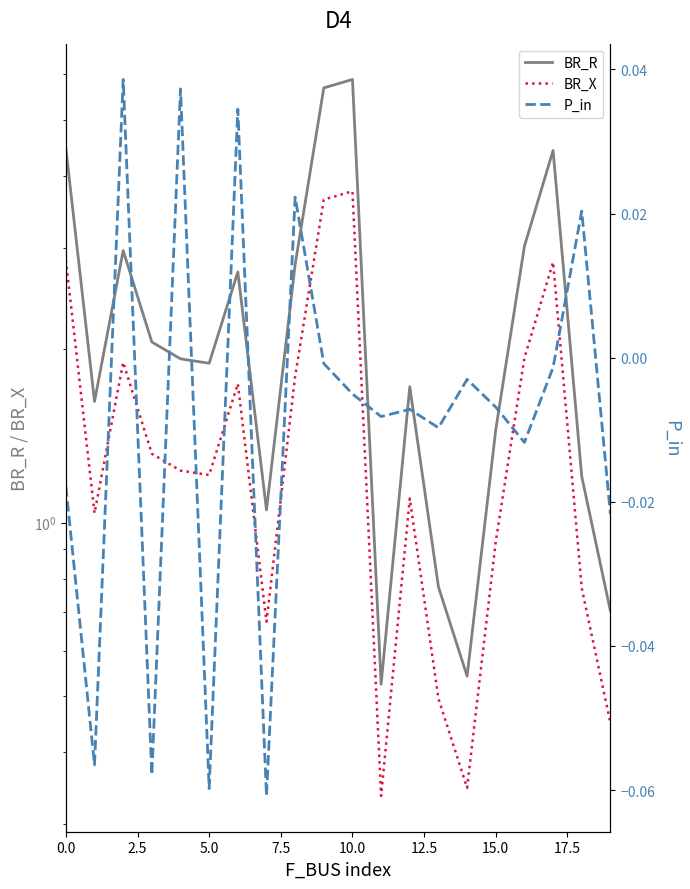

What is the value of the BR_X point at the 12th from the left?

0.3